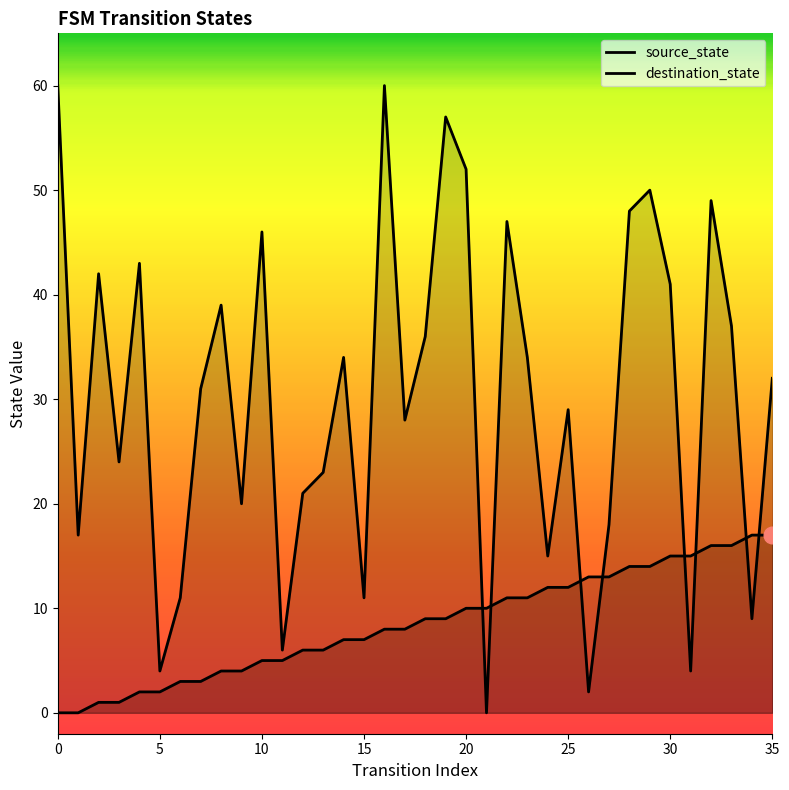

What is the total value across all series at 16?

68